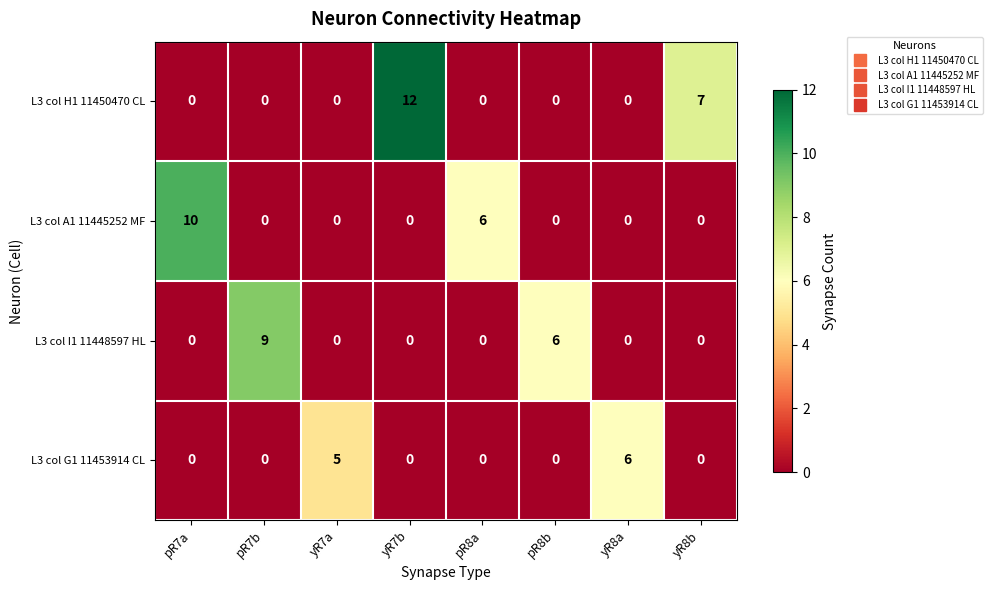

Which series has the largest total across all categories?

L3 col H1 11450470 CL